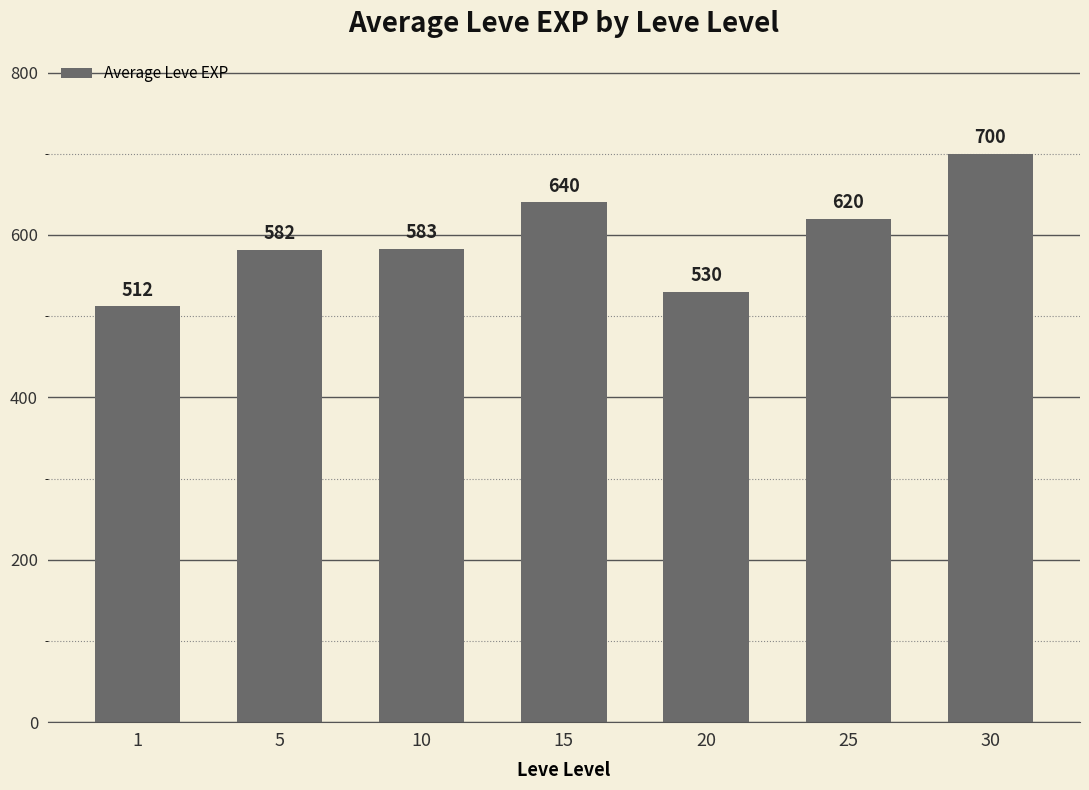

List the labels in order of value, largest first.

30, 15, 25, 10, 5, 20, 1